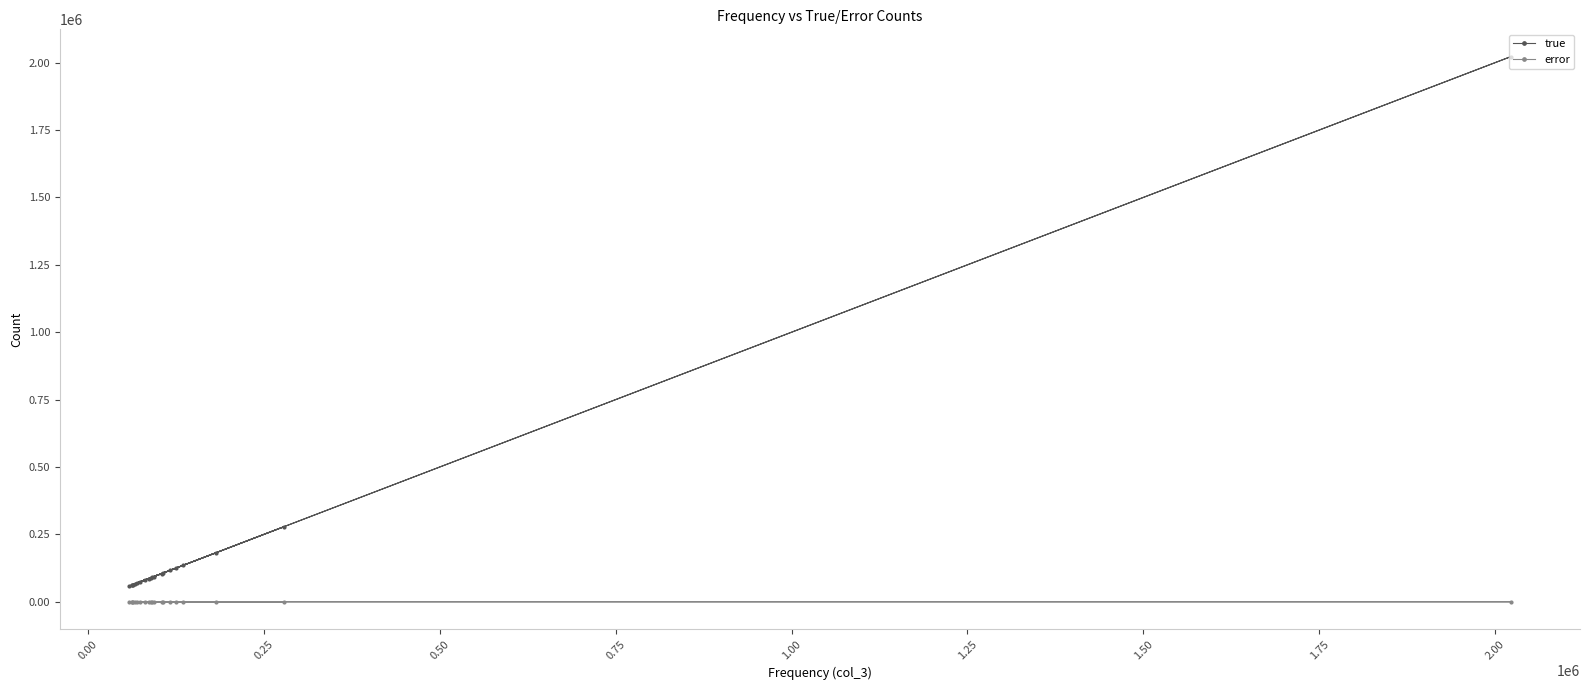

Which series has the largest range (max minus min)?

true